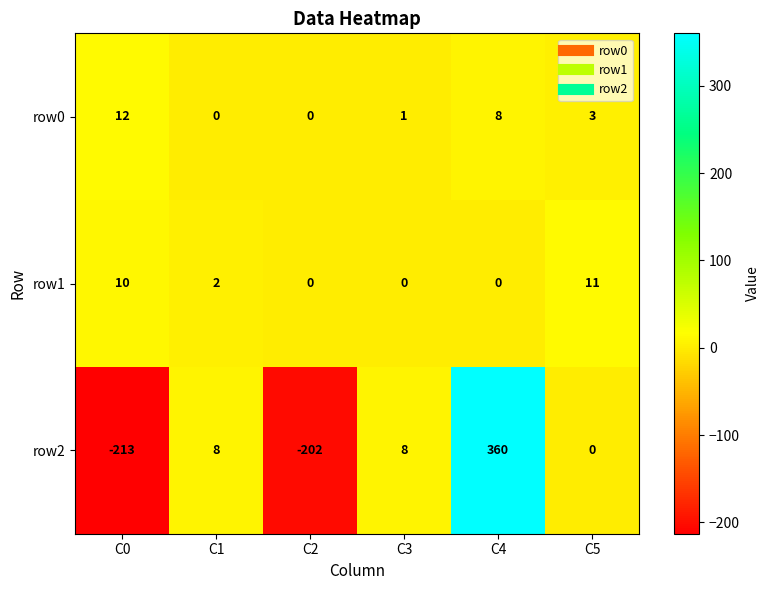

Where does the row1 series first go above 2?

C0